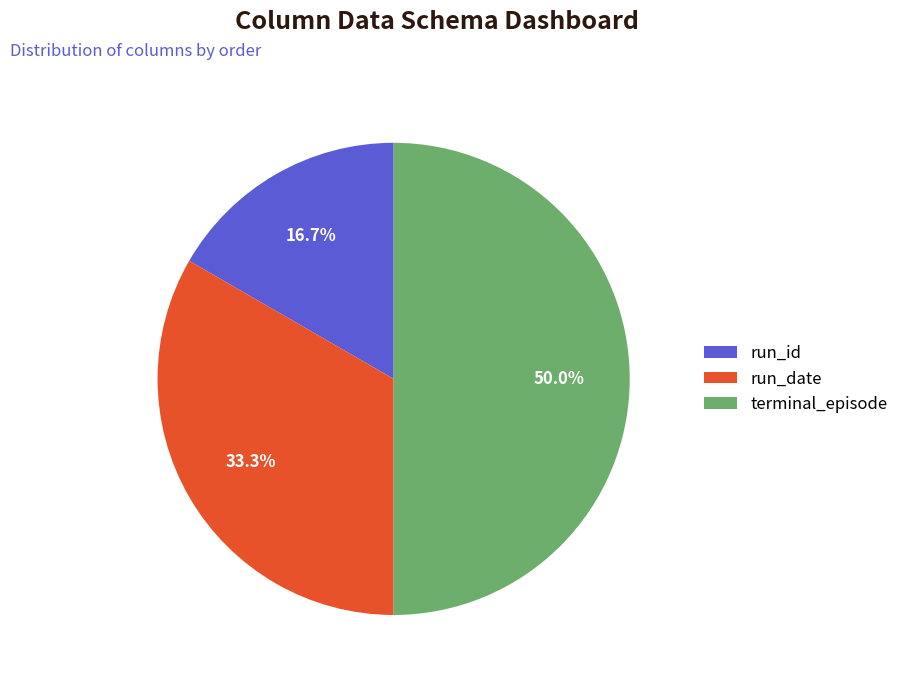

Does run_id represent more than half of the total?

No